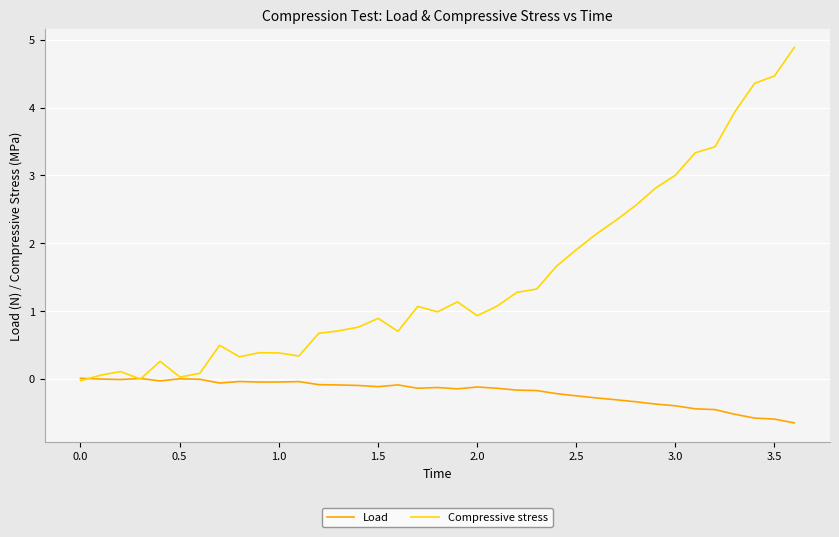

What is the smallest value displayed?

-0.7